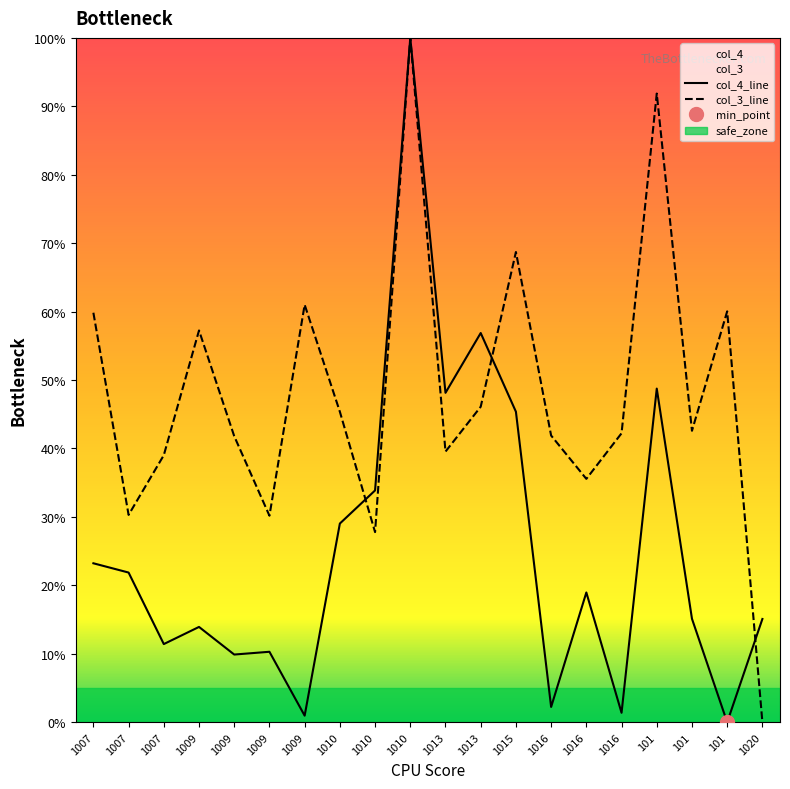

What is the label of the 3rd point from the left?

1007